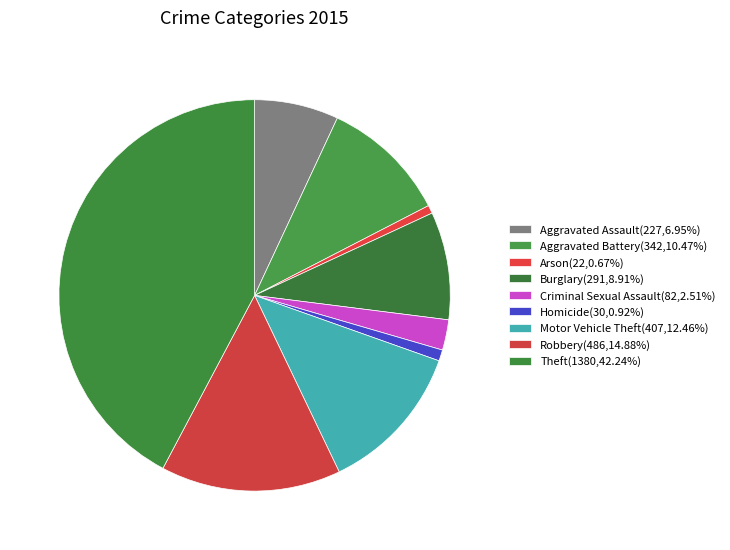

Do Burglary and Robbery together represent more than half of the pie?

No